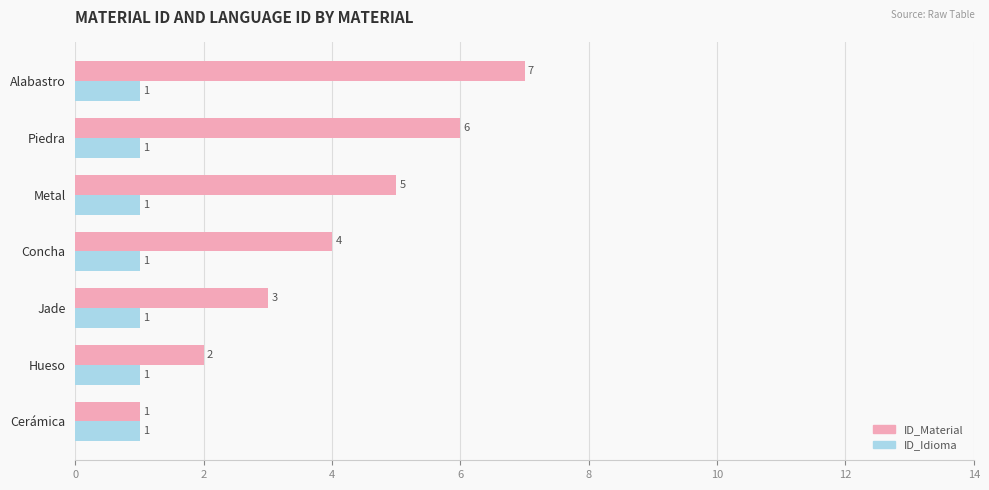

Which series has the widest spread of values?

ID_Material